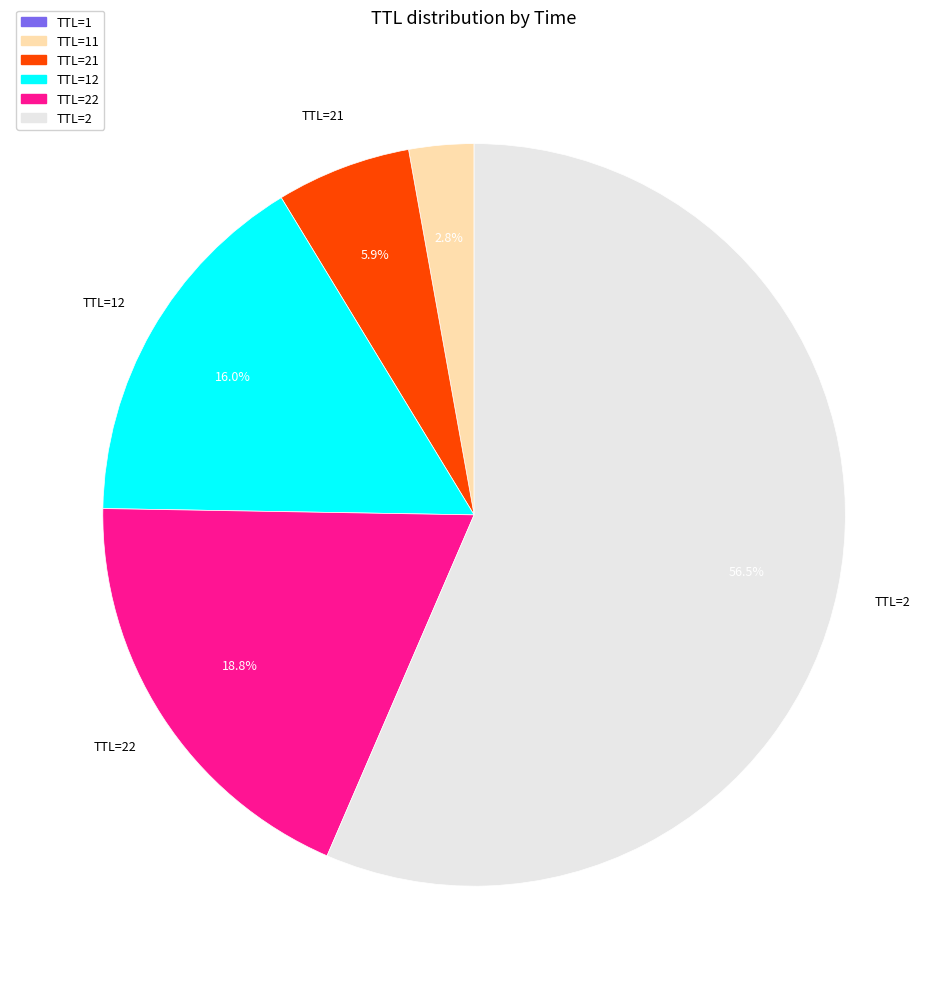

Combined, what portion of the pie is TTL=22 and TTL=21?

24.7%